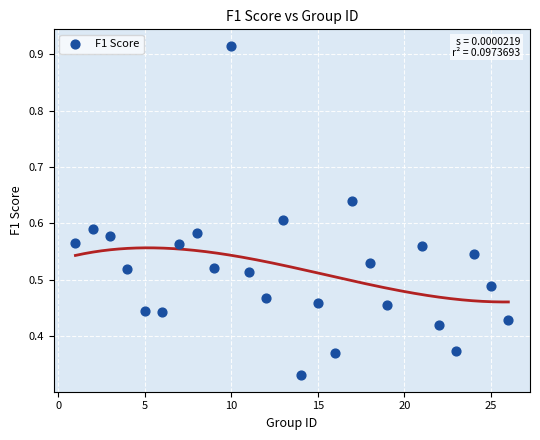

What is the range of X values (max minus min)?

25.0